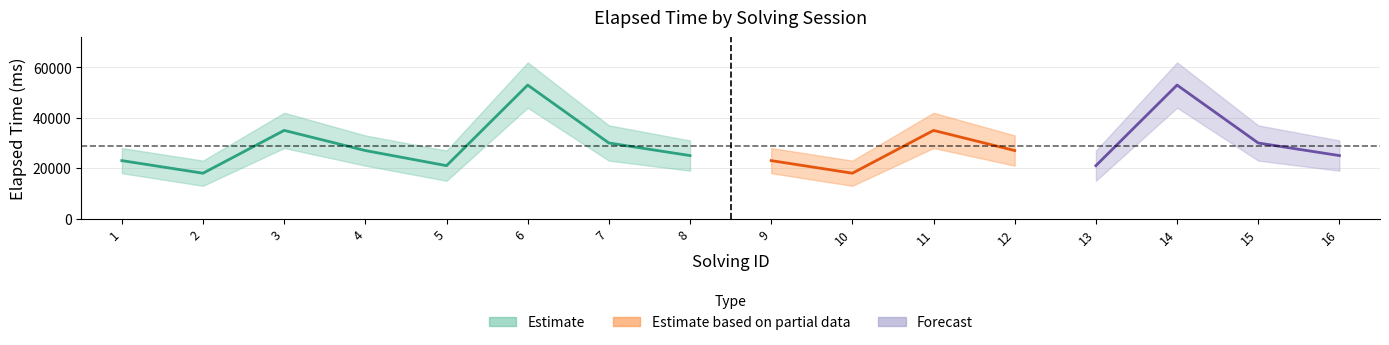

Reading right to left, what are all the values shown in this chart?

elapsed_time: 25000	30000	53000	21000	27000	35000	18000	23000	25000	30000	53000	21000	27000	35000	18000	23000
elapsed_time_upper: 31000	37000	62000	27000	33000	42000	23000	28000	31000	37000	62000	27000	33000	42000	23000	28000
elapsed_time_lower: 19000	23000	44000	15000	21000	28000	13000	18000	19000	23000	44000	15000	21000	28000	13000	18000